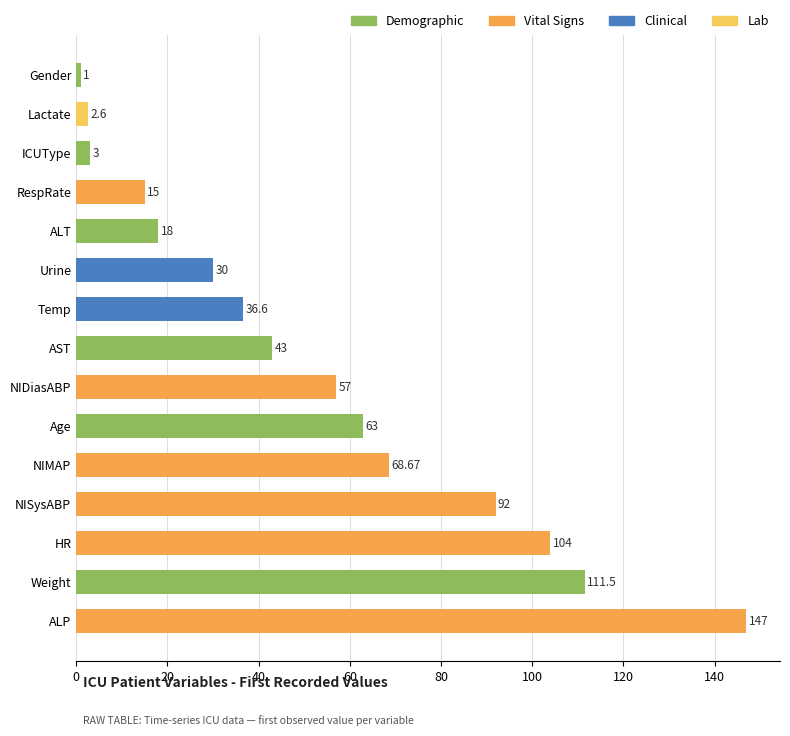

Rank the categories by value from highest to lowest.

ALP, Weight, HR, NISysABP, NIMAP, Age, NIDiasABP, AST, Temp, Urine, ALT, RespRate, ICUType, Lactate, Gender